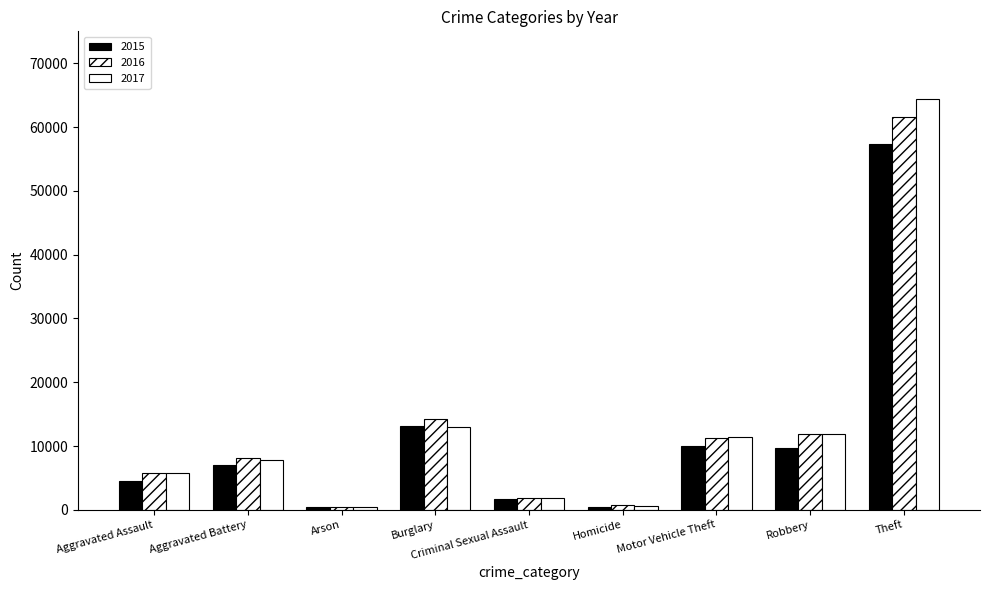

At how many categories does at least one series exceed 37578?

1